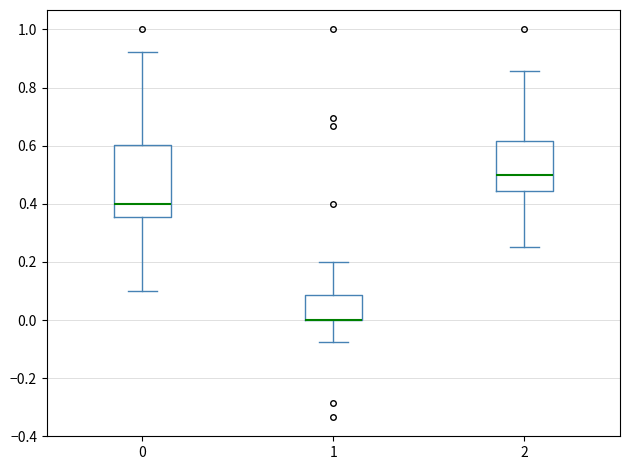

Where is the upper edge of the box at x = 1 on the y-axis? The values are not printed on the chart, so give them approximately, as read against the axis.

0.08